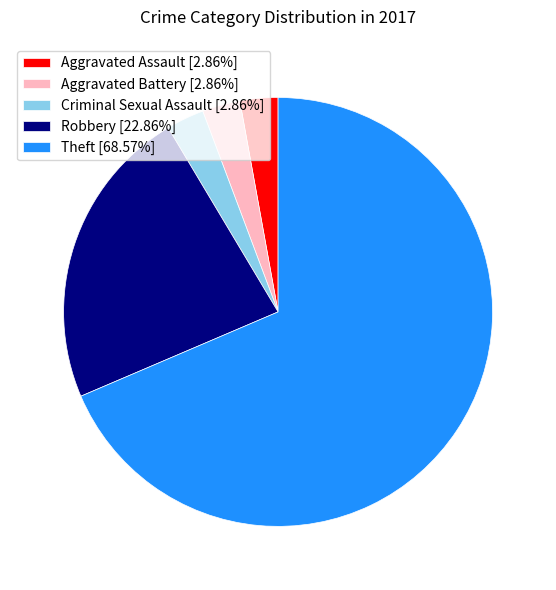

How many segments does this pie chart have?

5